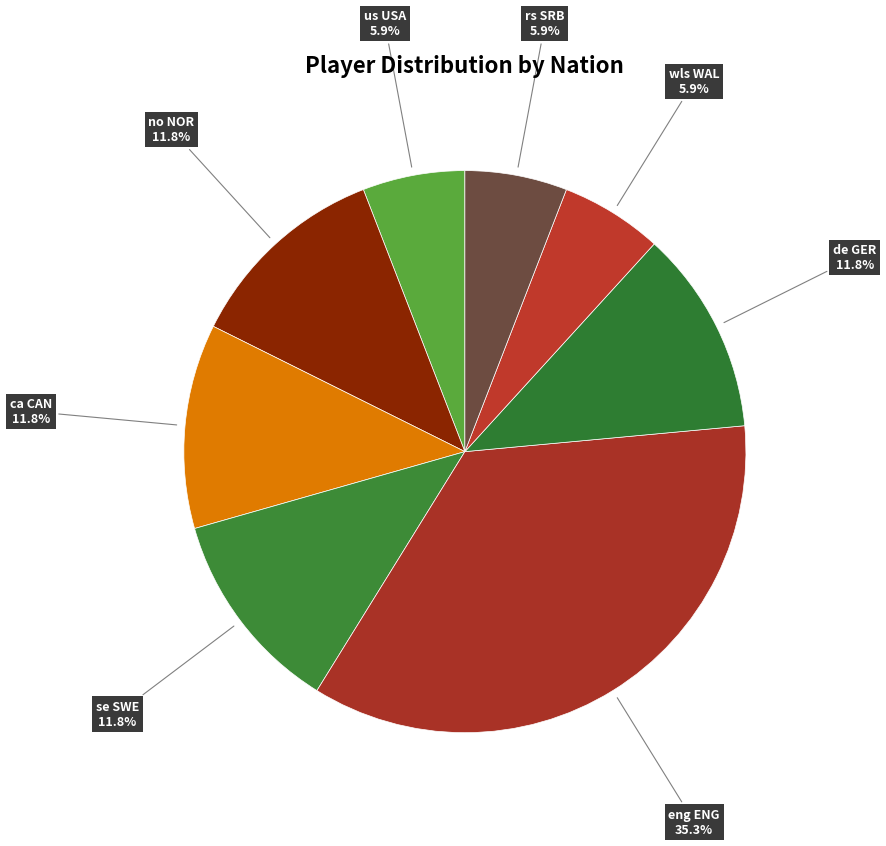

Count the number of slices in the pie.

8